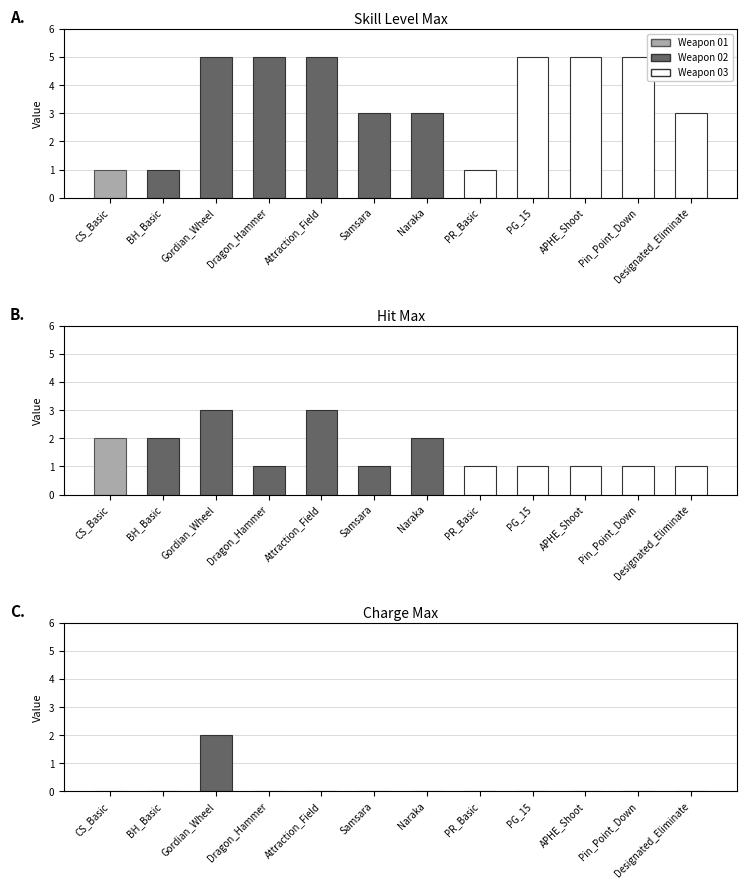

List the series in order of their peak value, lowest first.

Charge_Max, Hit_Max, Skill_Level_Max